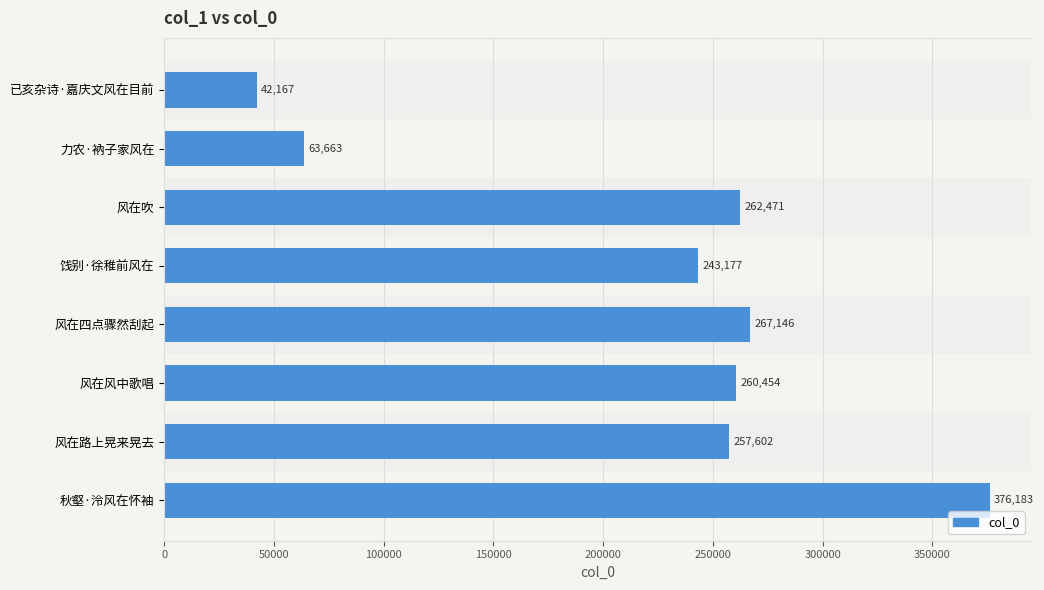

Between 已亥杂诗·嘉庆文风在目前 and 风在风中歌唱, which is larger?

风在风中歌唱